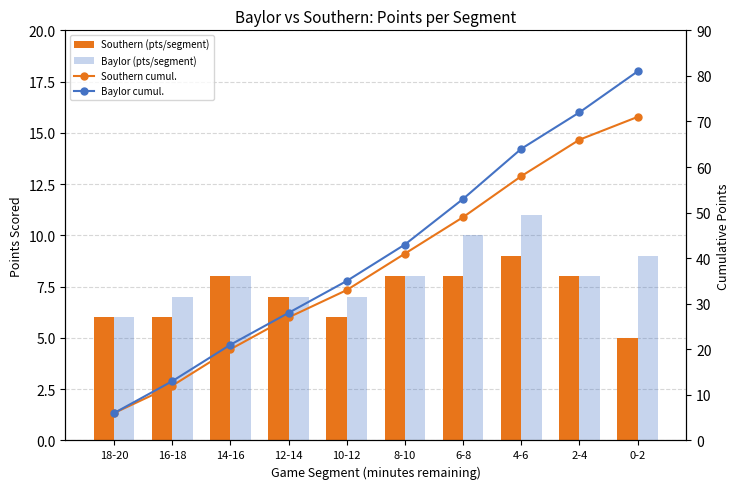

At which label is Southern cumul. closest to 38?

8-10